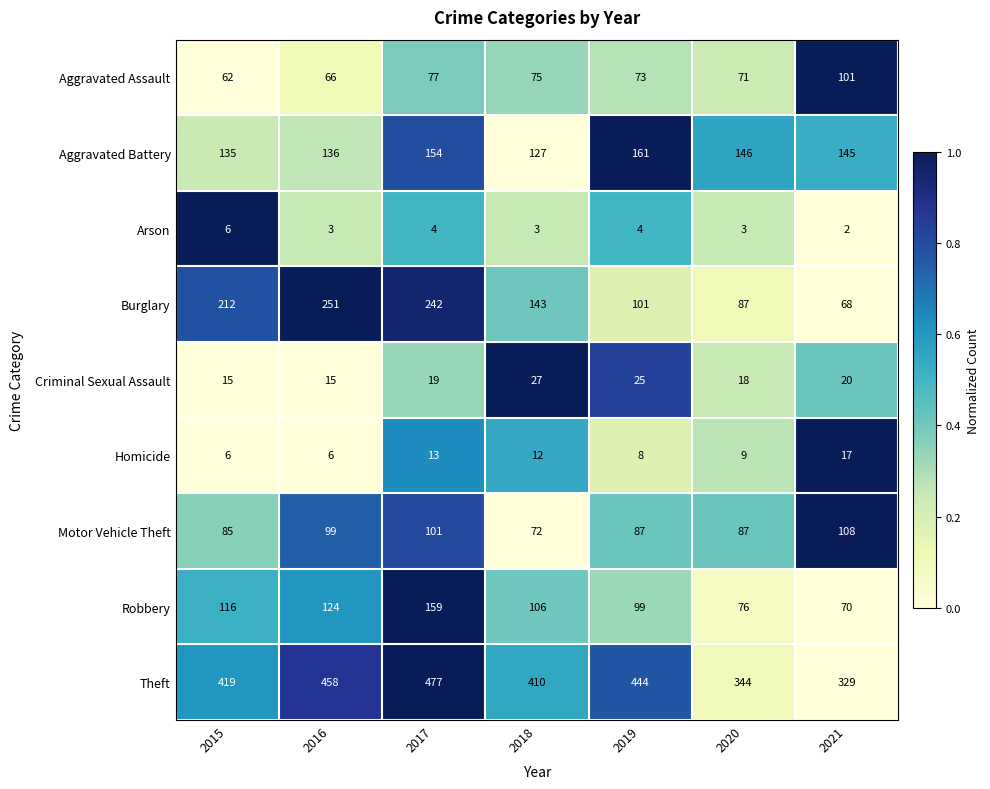

Rank the categories by Burglary value from lowest to highest.

2021, 2020, 2019, 2018, 2015, 2017, 2016